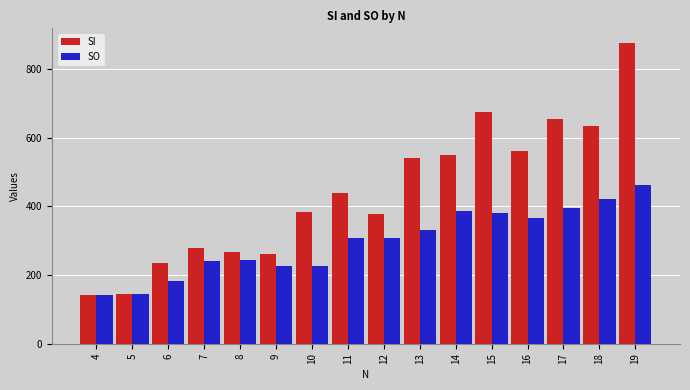

Is it true that SI equals 428 at 7?

False